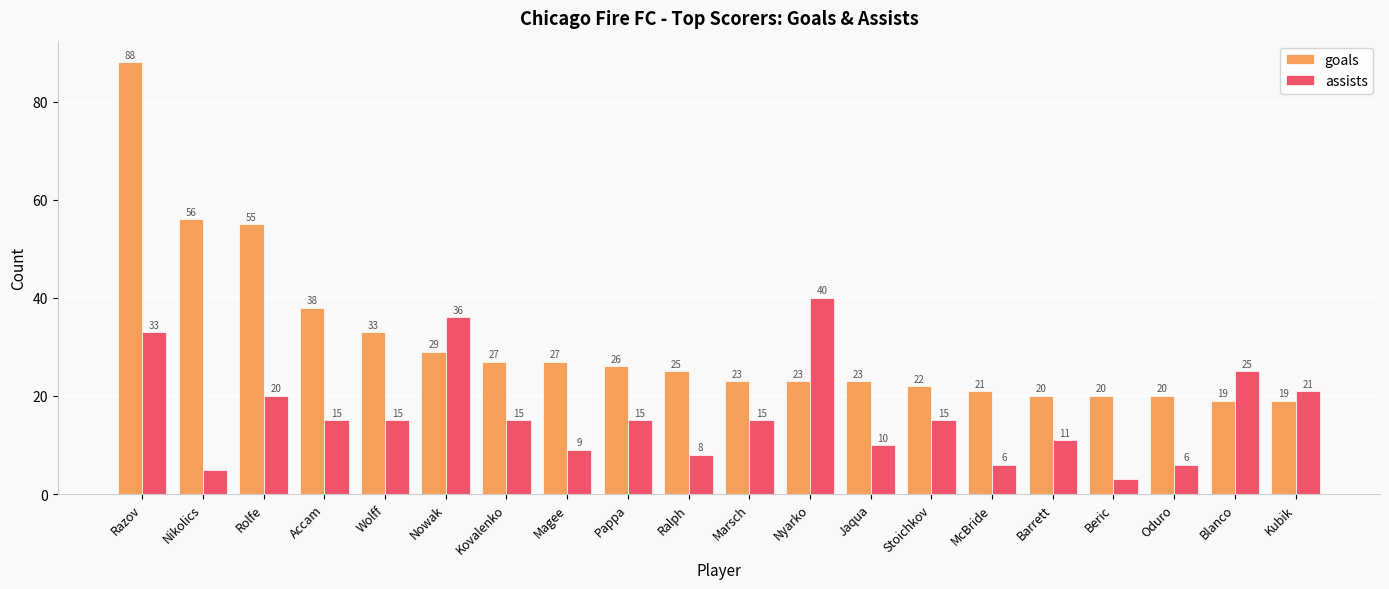

What is the sum of all assists values?

323